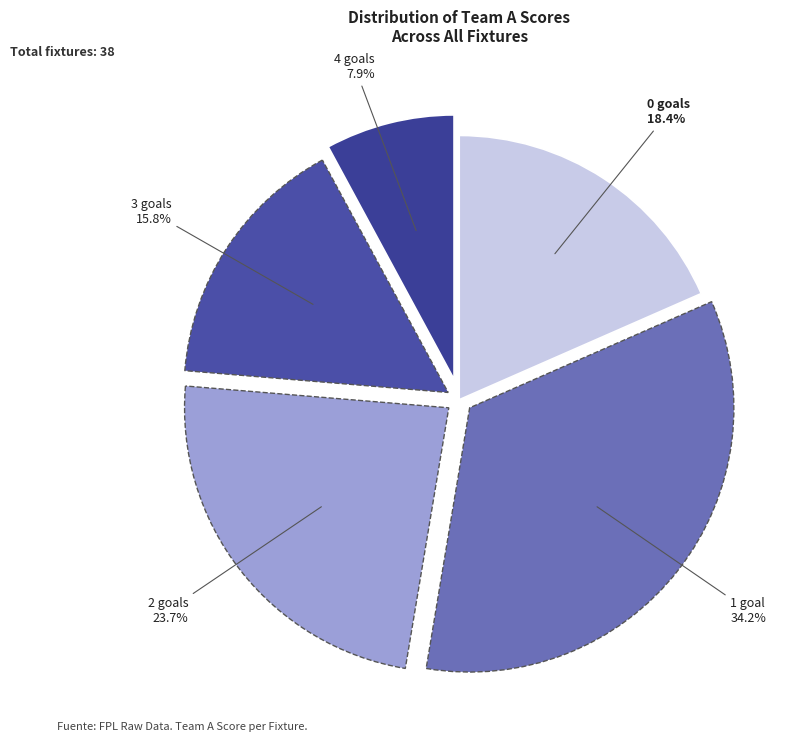

How much of the chart is everything except 4 goals?

92.1%